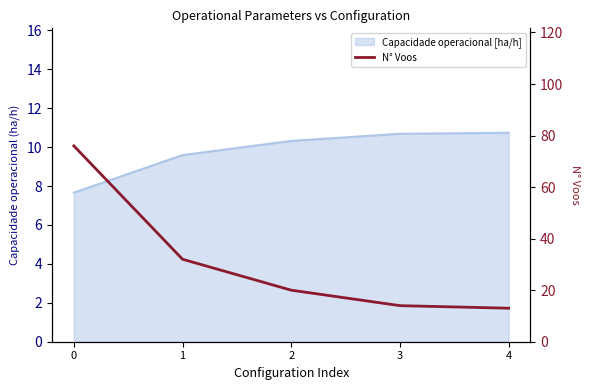

Rank the categories by value from lowest to highest.

4, 3, 2, 1, 0